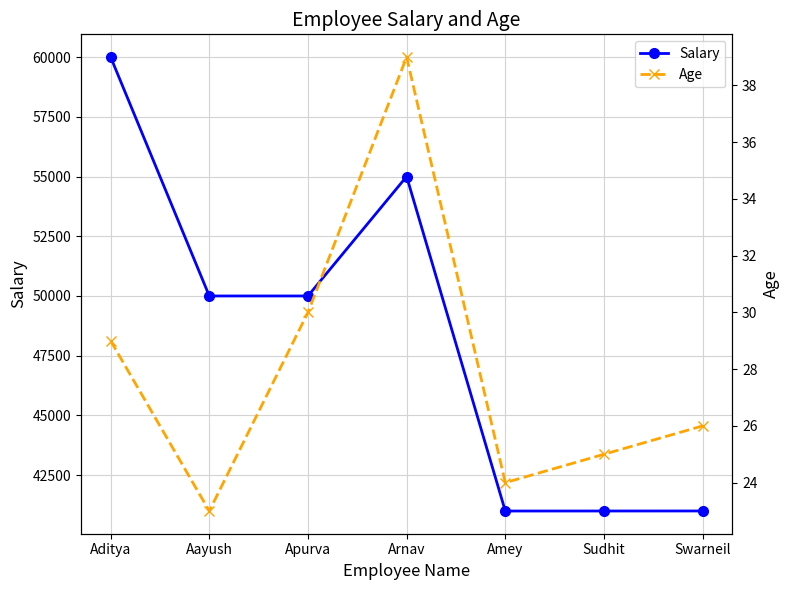

In Age, how many points are higher than both neighbors (excluding endpoints)?

1